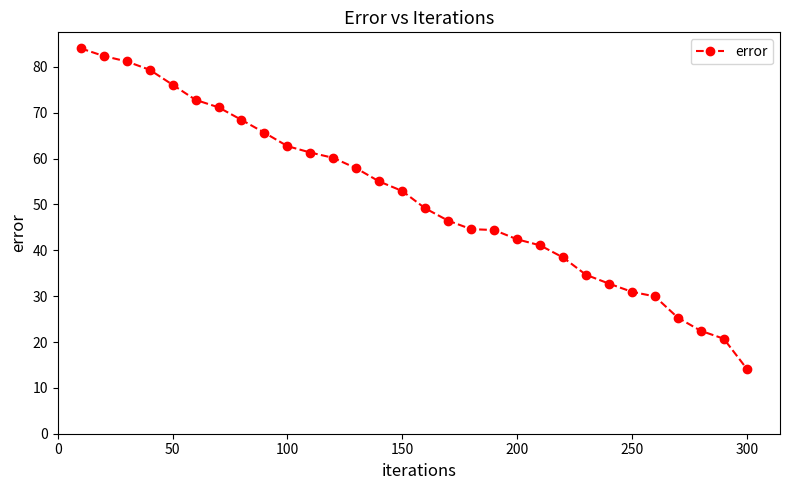

What is the value of the 2nd point from the left?

82.4